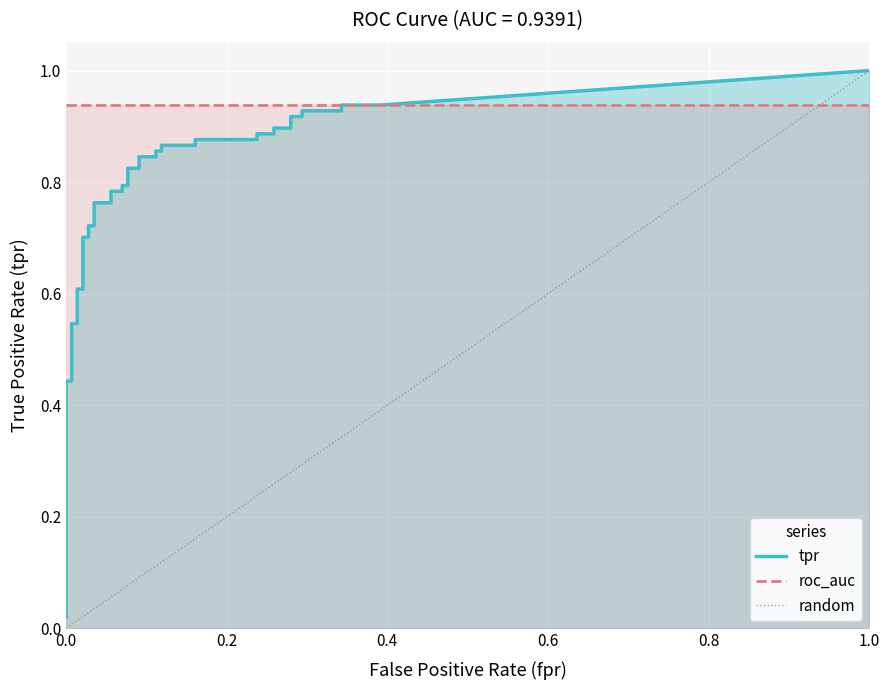

True or false: roc_auc and tpr cross at least once.

False